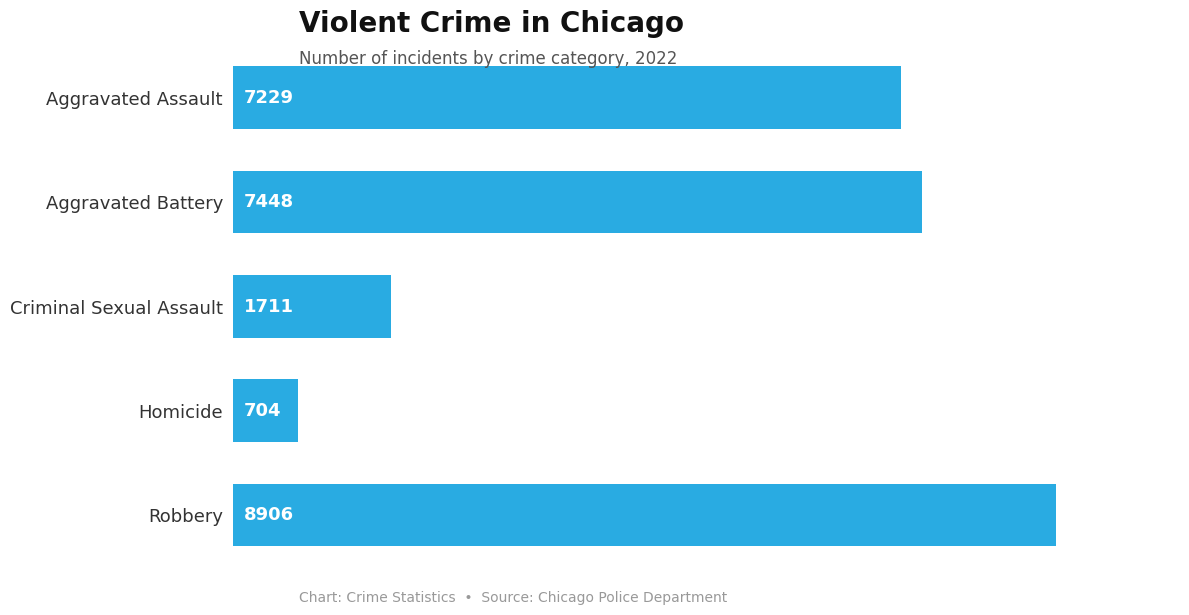

What is the change in value from Criminal Sexual Assault to Aggravated Assault?

+5518